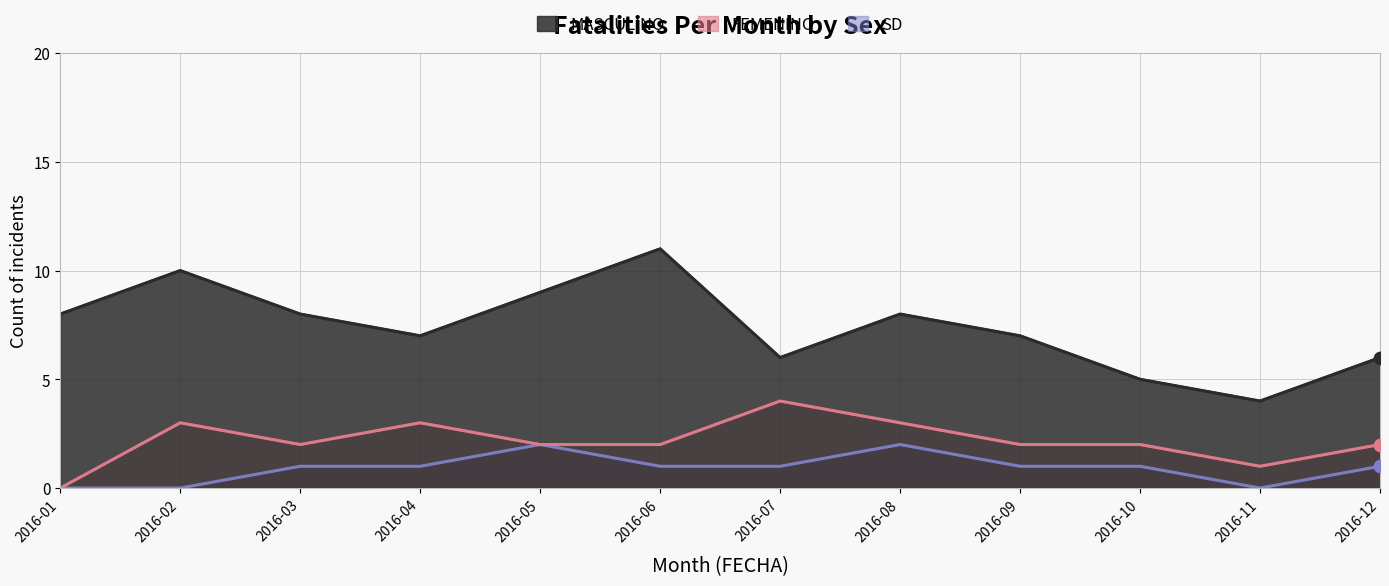

Which series contains the highest Y value?

MASCULINO